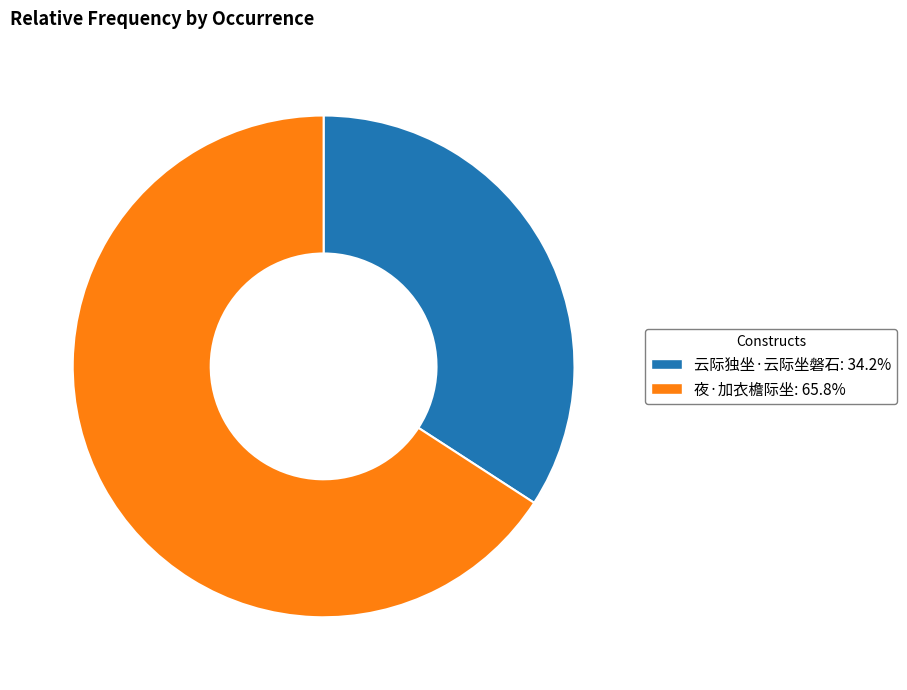

Is 夜·加衣檐际坐 the majority of the pie?

Yes